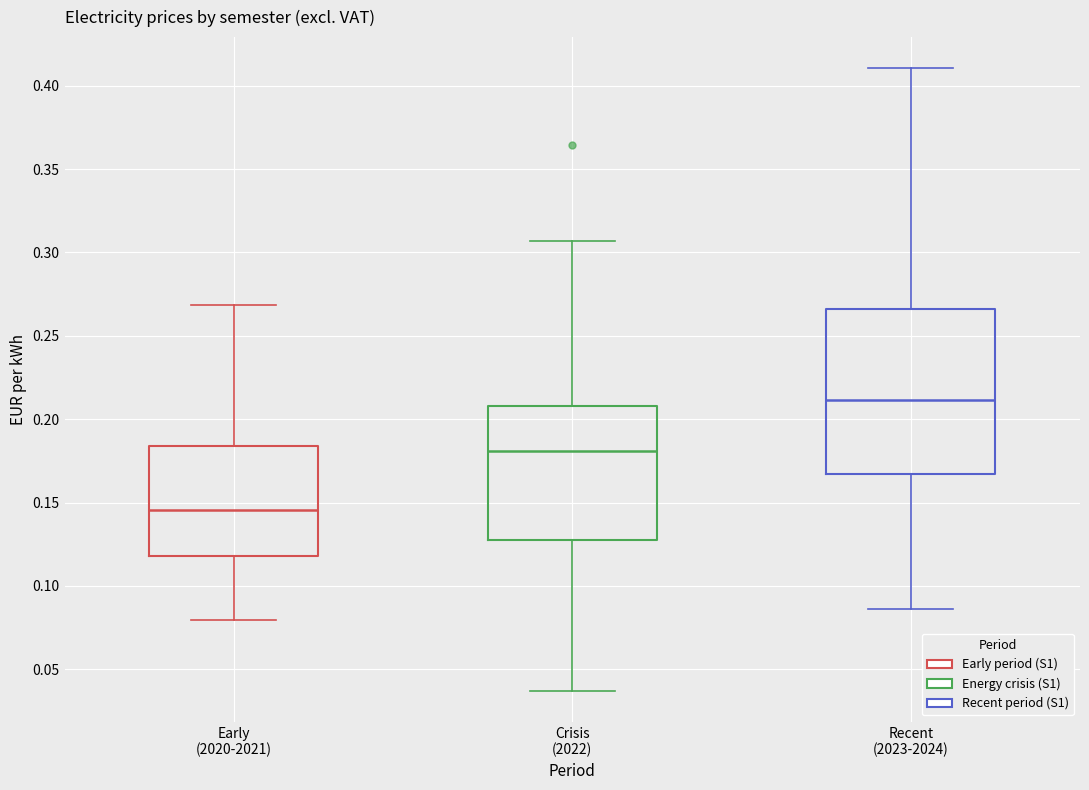

Where does the lower whisker of the box for Crisis (2022) end on the y-axis? The values are not printed on the chart, so give them approximately, as read against the axis.

0.035